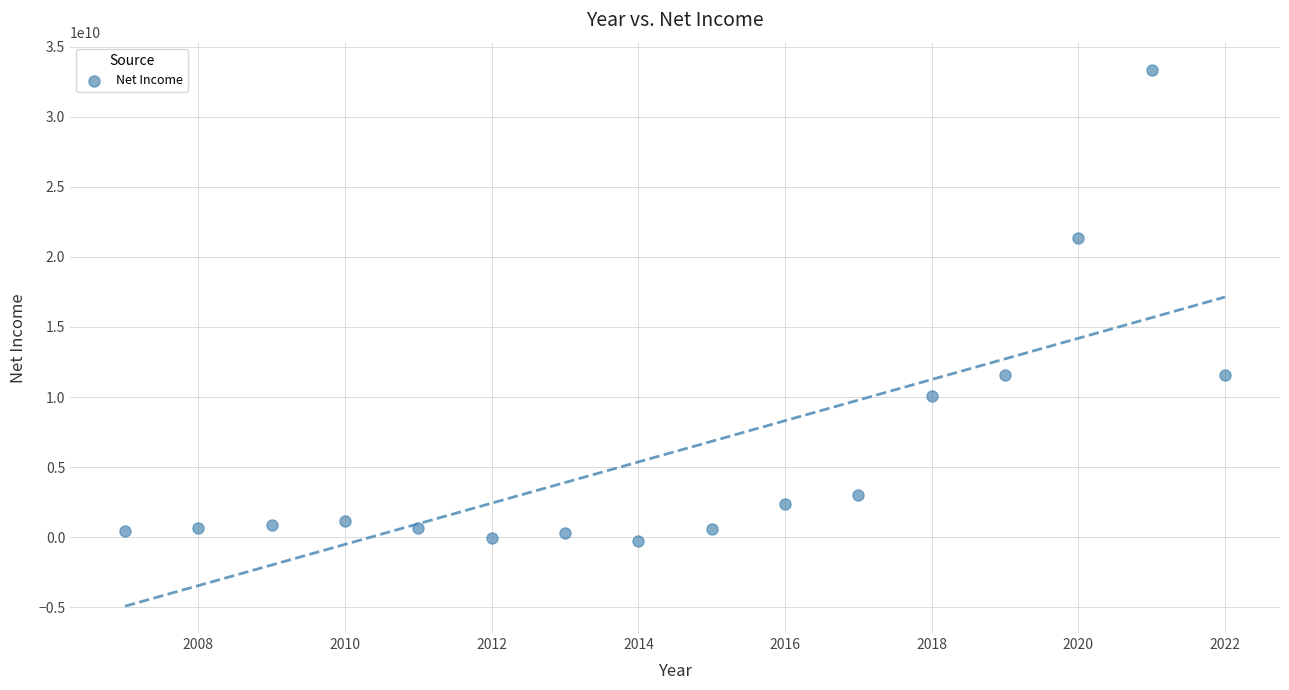

What is the range of Y values (max minus min)?

33605000000